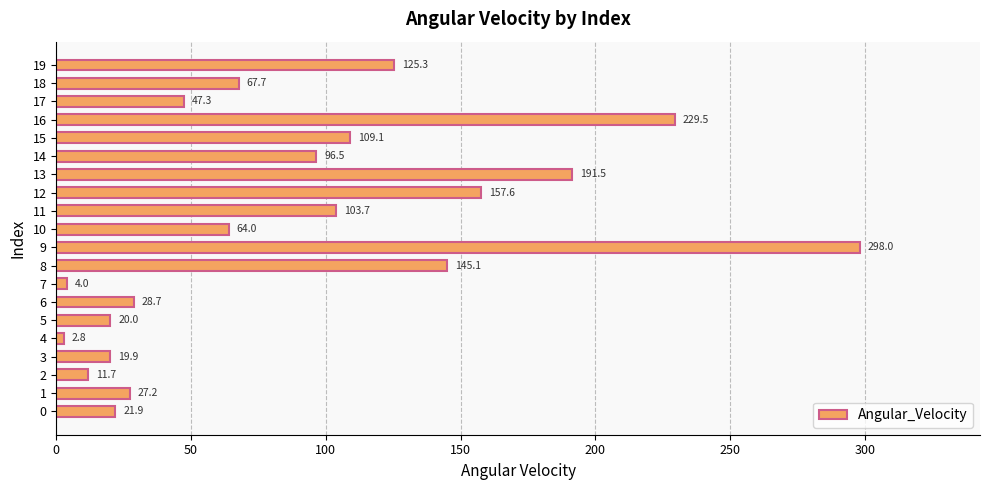

Reading top to bottom, what are all the values shown in this chart?

125.3	67.7	47.3	229.5	109.1	96.5	191.5	157.6	103.7	64.0	298.0	145.1	4.0	28.7	20.0	2.8	19.9	11.7	27.2	21.9